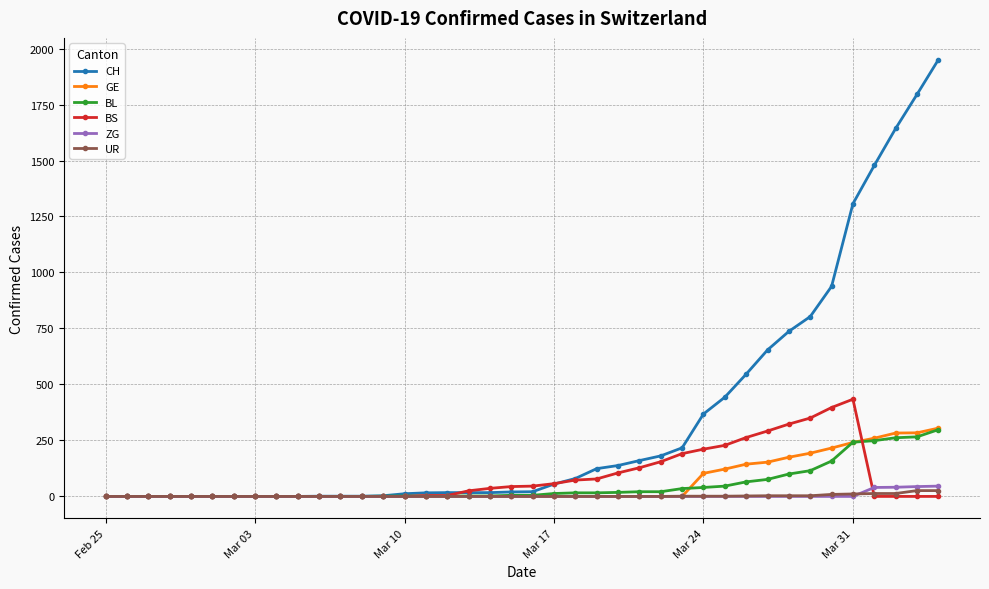

Which series has the largest range (max minus min)?

CH